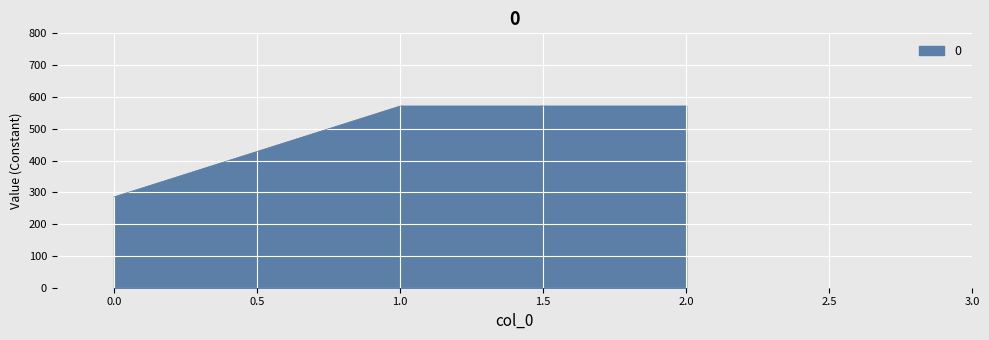

Which has a higher value, 0.0 or 1.0?

1.0